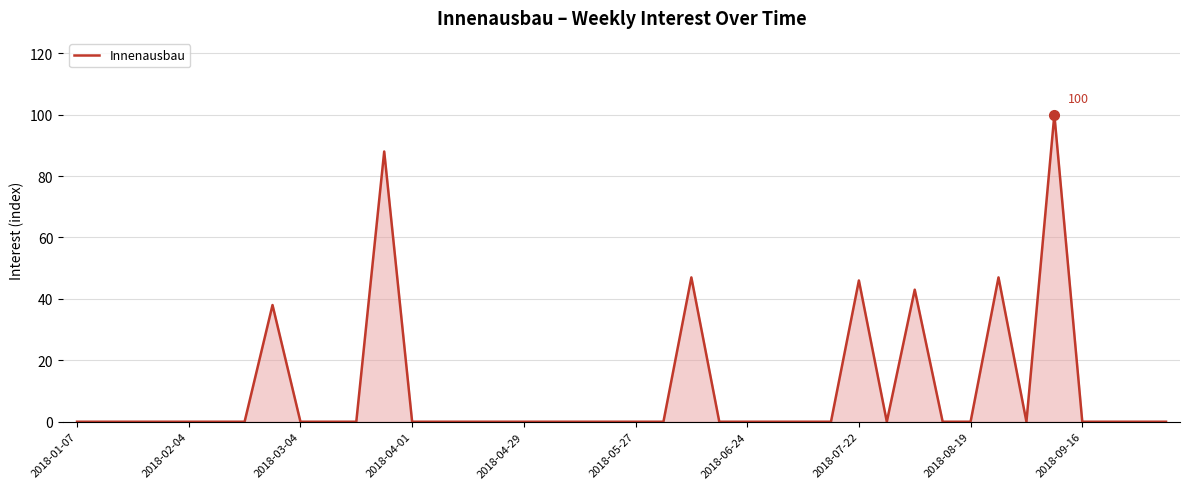

What is the difference between the maximum and minimum values?

100